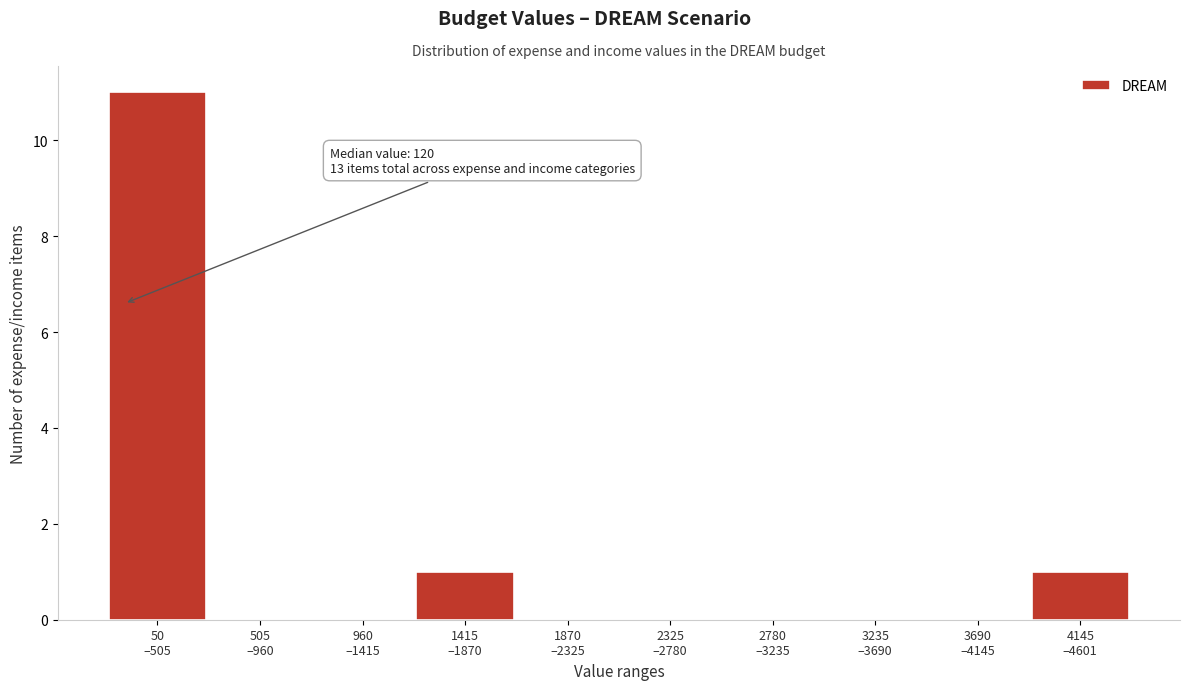

What is the greatest value displayed?

11